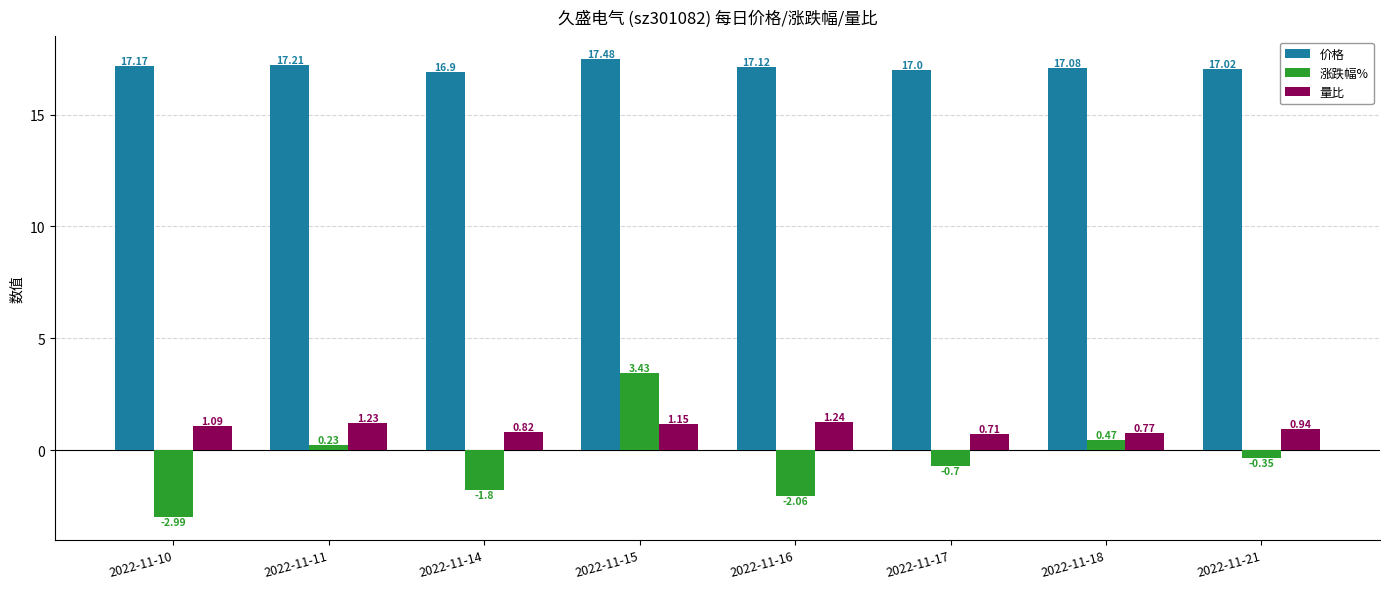

List the labels in order of 量比 value, largest first.

2022-11-16, 2022-11-11, 2022-11-15, 2022-11-10, 2022-11-21, 2022-11-14, 2022-11-18, 2022-11-17